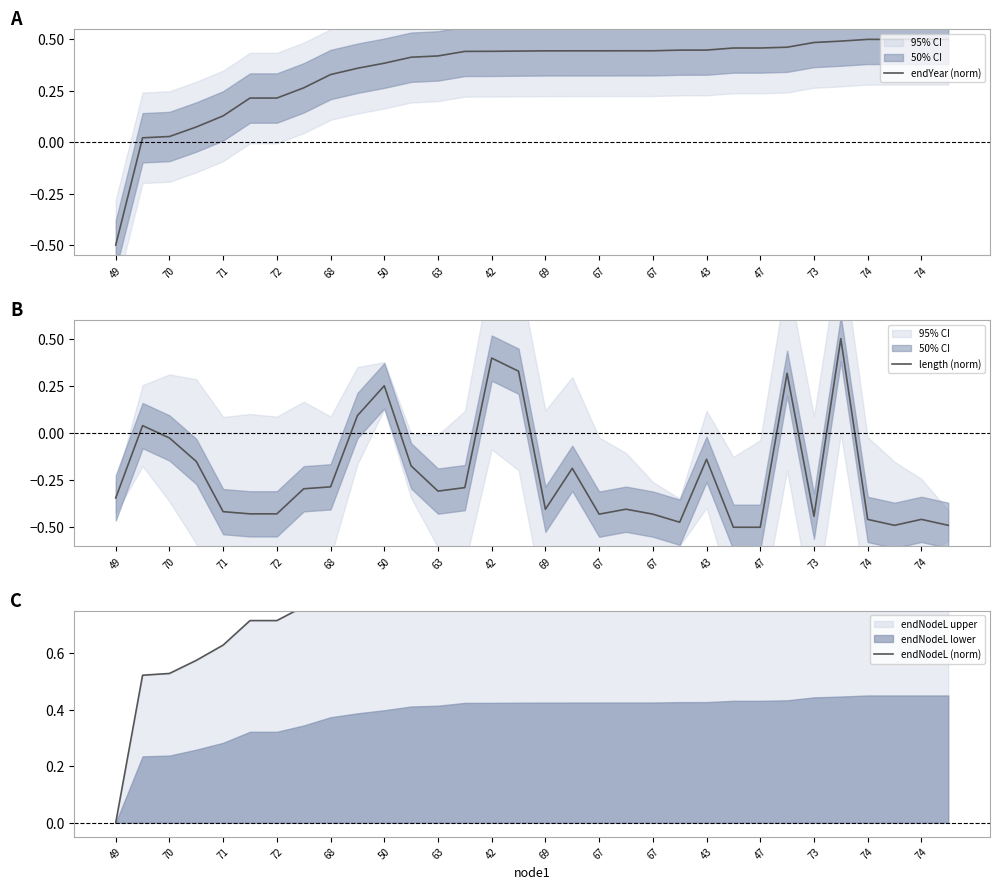

The endNodeL (norm) series shows 1.7 at 23. True or false?

False